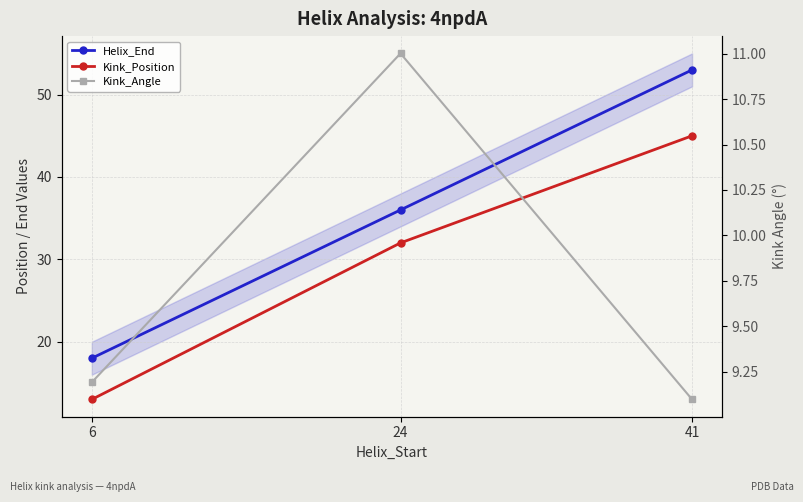

Which series has the largest total across all categories?

Helix_End